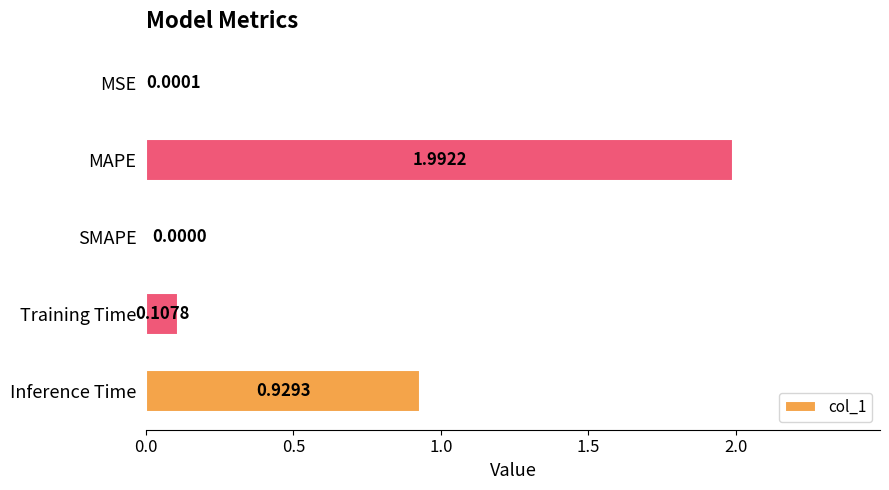

What is the change in value from MAPE to Training Time?

-1.9